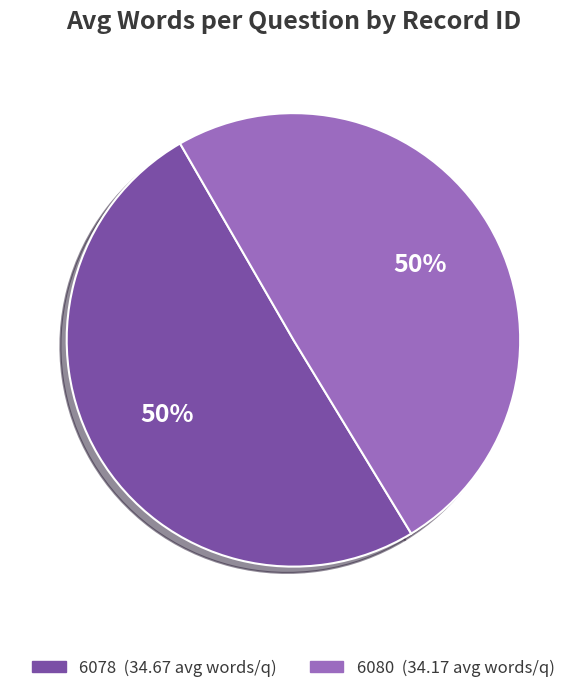

What is the ratio of the value at 6078 to the value at 6080?

1.0